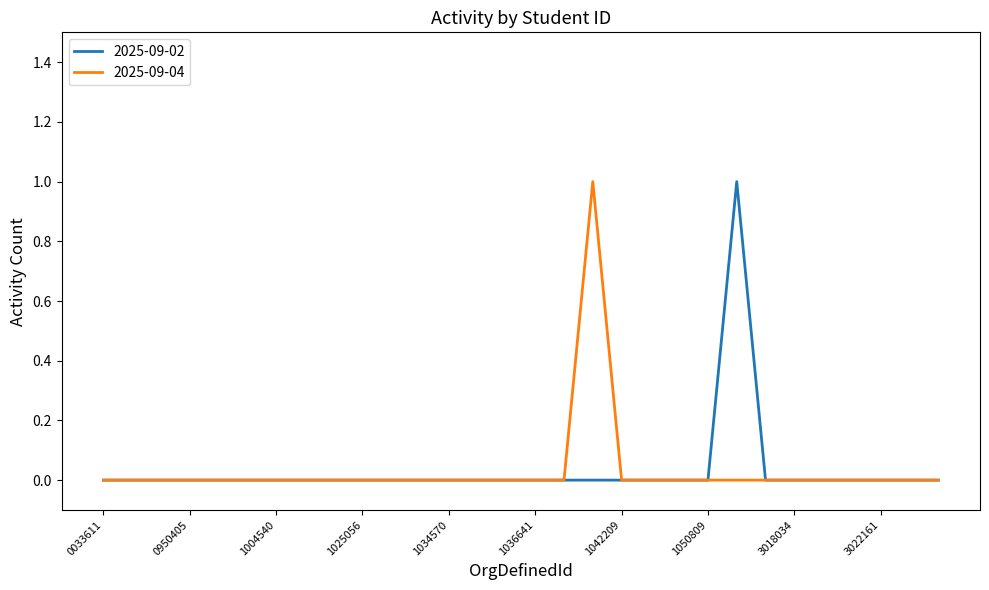

Reading left to right, what are all the values shown in this chart?

2025-09-02: 0033611=0	0879493=0	0937764=0	0950405=0	0957221=0	1004062=0	1004540=0	1007920=0	1015381=0	1025056=0	1027975=0	1033648=0	1034570=0	1034824=0	1035784=0	1036641=0	1040033=0	1040690=0	1042209=0	1045502=0	1047839=0	1050809=0	1052015=1	3000634=0	3018034=0	3021493=0	3021762=0	3022161=0	3023729=0	3023940=0
2025-09-04: 0033611=0	0879493=0	0937764=0	0950405=0	0957221=0	1004062=0	1004540=0	1007920=0	1015381=0	1025056=0	1027975=0	1033648=0	1034570=0	1034824=0	1035784=0	1036641=0	1040033=0	1040690=1	1042209=0	1045502=0	1047839=0	1050809=0	1052015=0	3000634=0	3018034=0	3021493=0	3021762=0	3022161=0	3023729=0	3023940=0